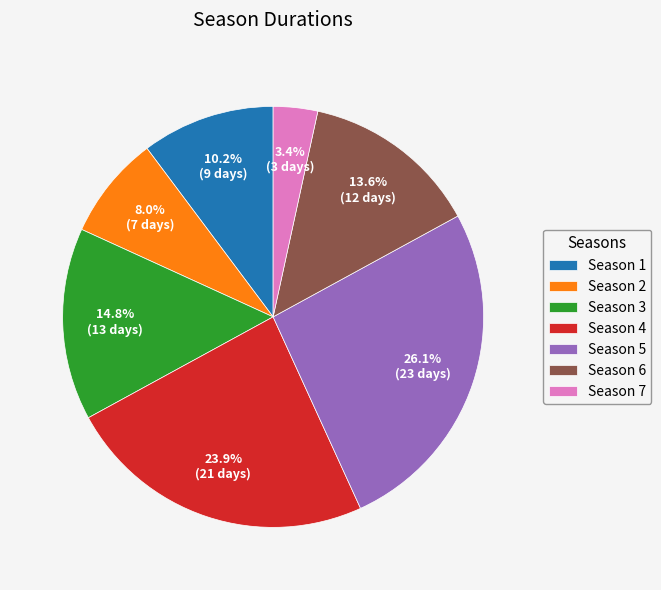

What portion of the pie excludes Season 1?

89.8%